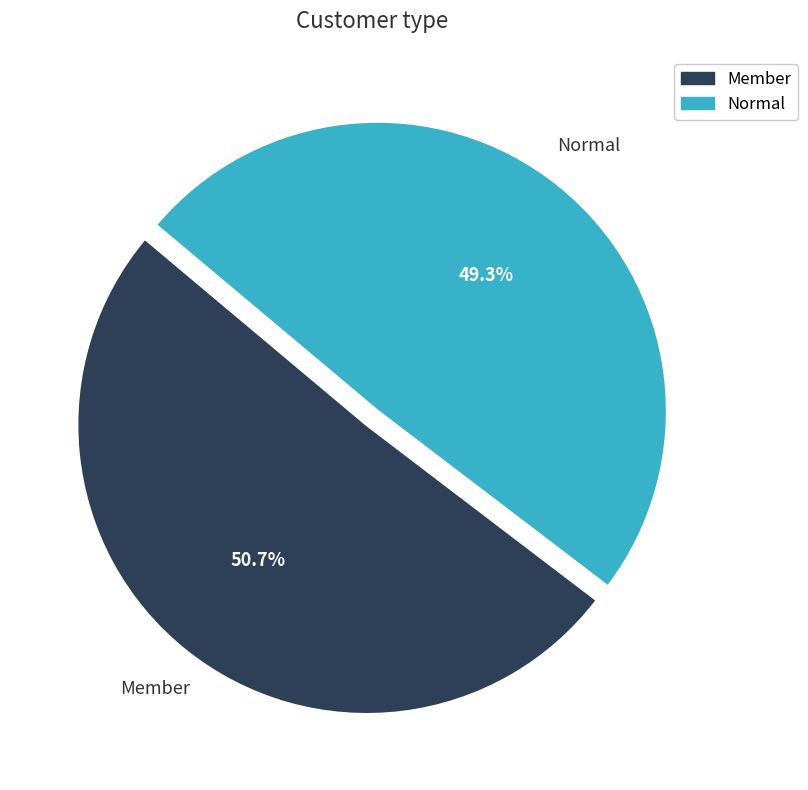

How much of the chart is everything except Normal?

50.7%